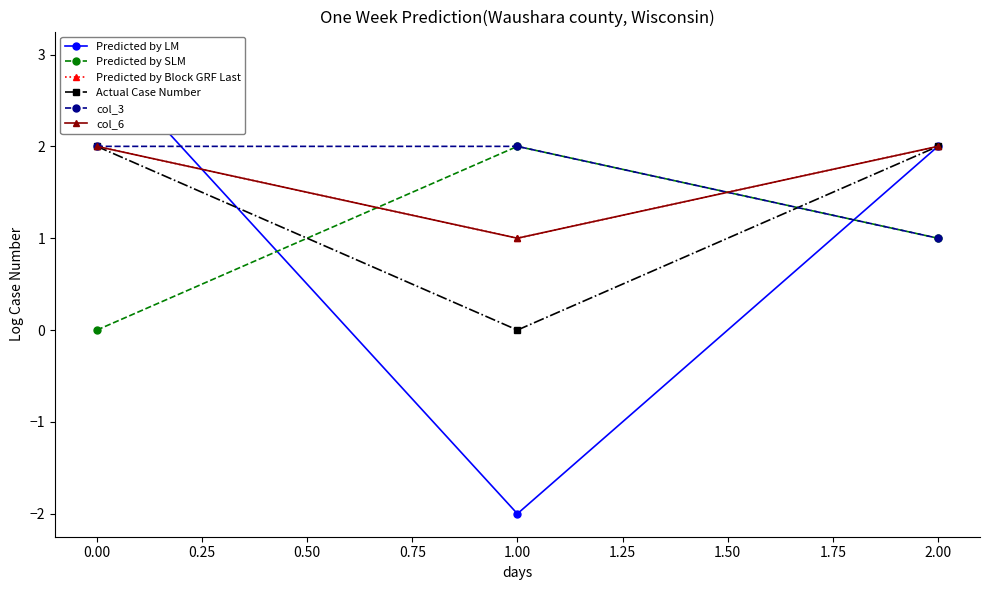

What is the approximate value of Actual Case Number at 2.00?

2